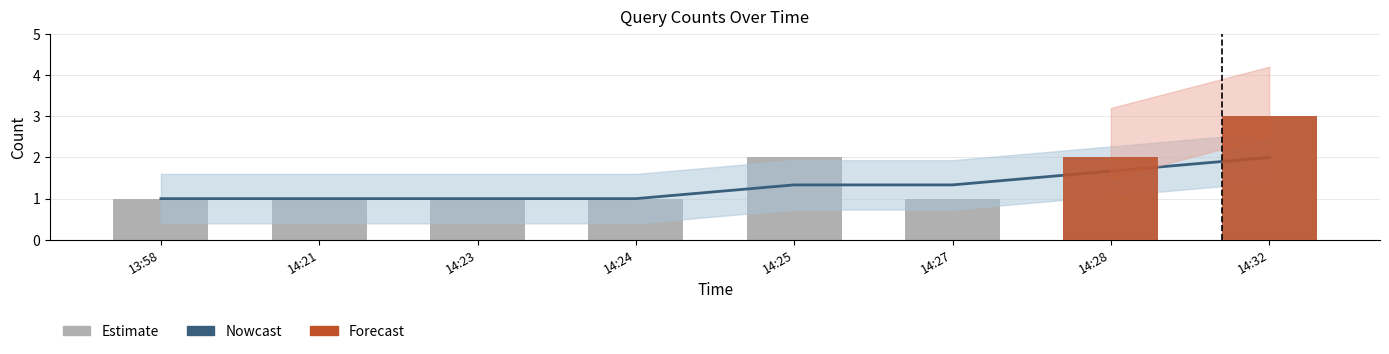

Reading left to right, what are all the values shown in this chart?

1	1	1	1	2	1	2	3